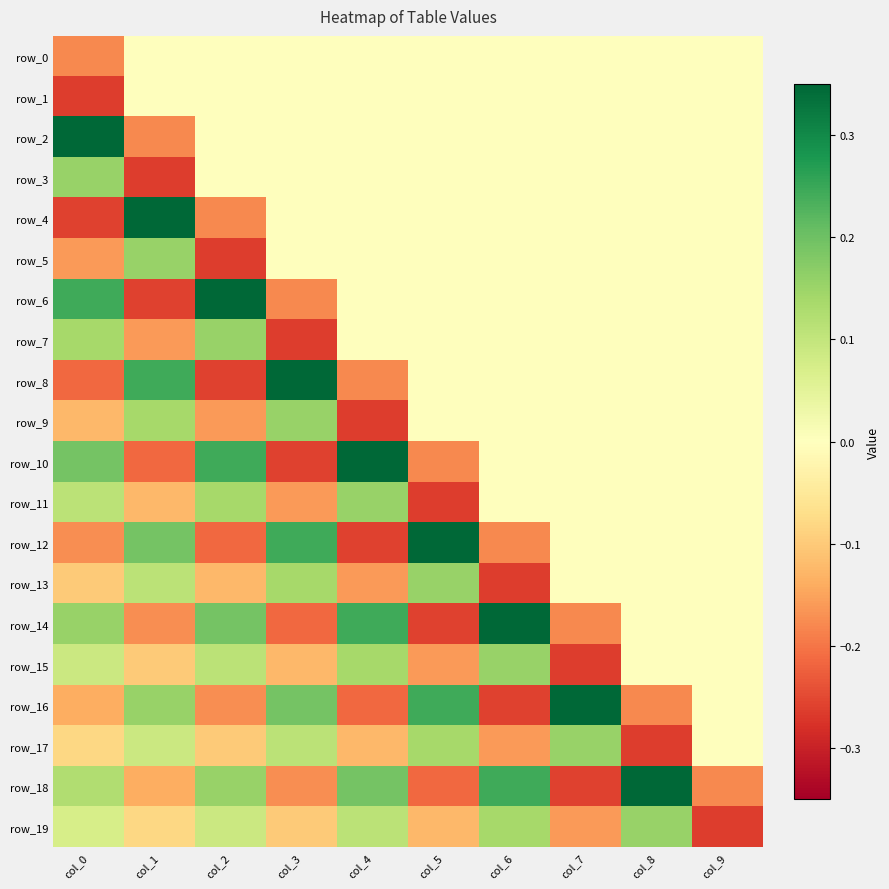

Where does the row_17 series first go above 0?

col_1